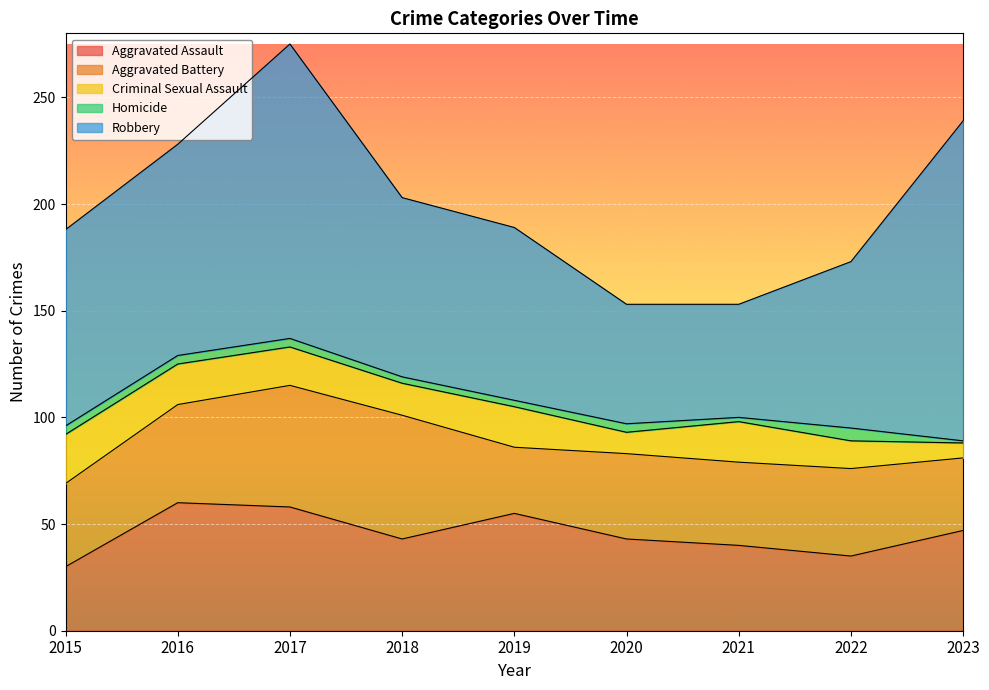

Which series has the largest total across all categories?

Robbery